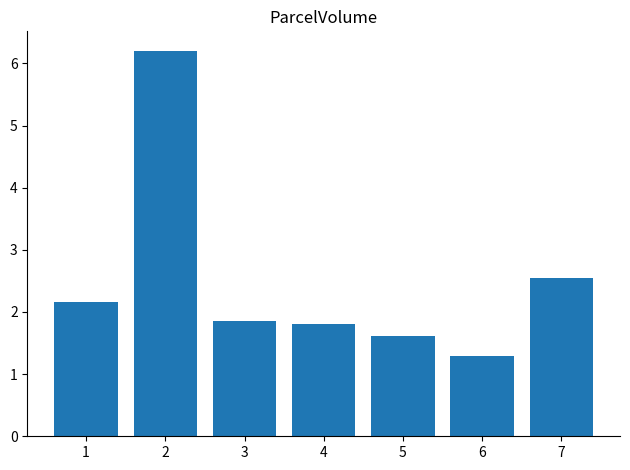

What is the minimum value shown in the chart?

1.3